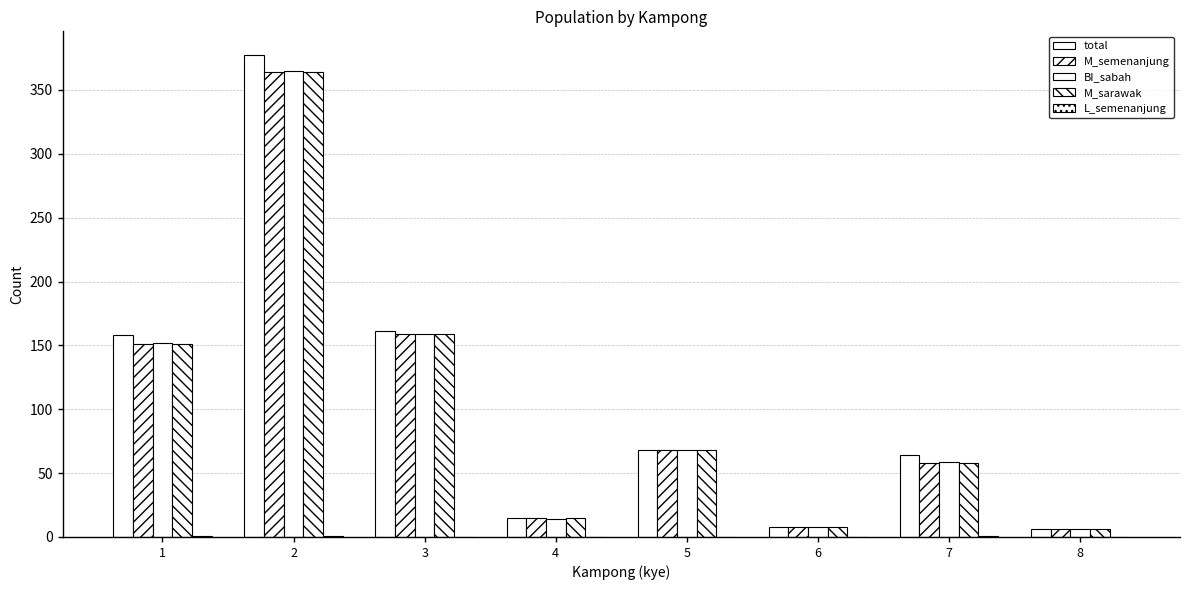

Are the bars horizontal?

No